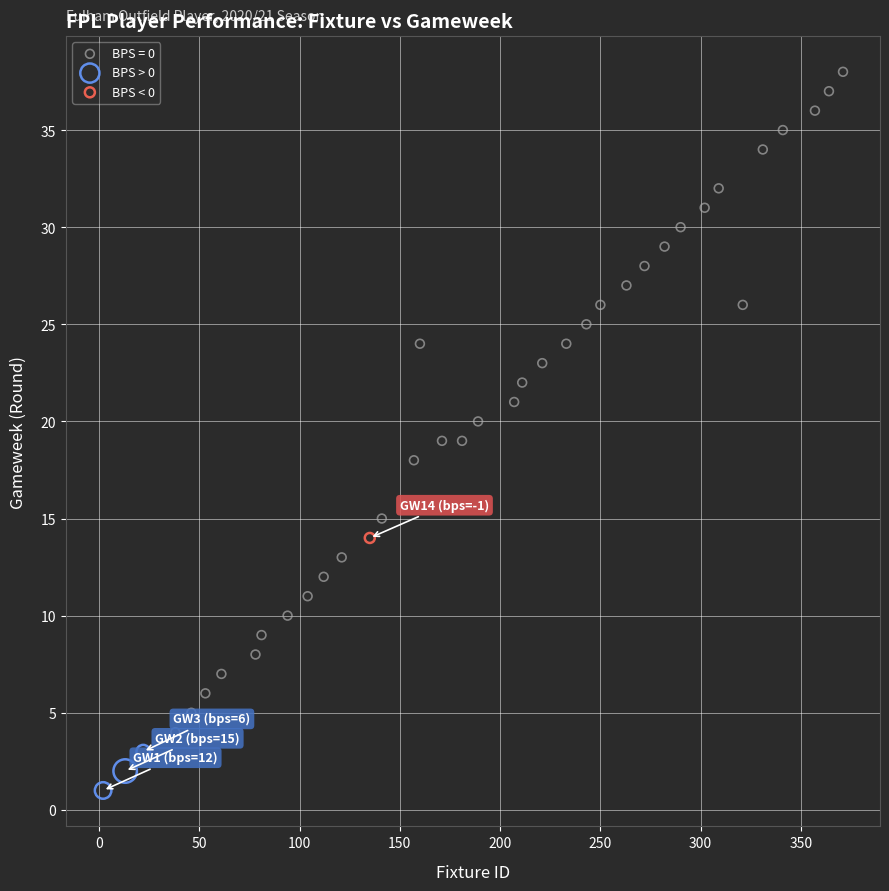

What are all the series names shown in the legend?

BPS = 0, BPS > 0, BPS < 0